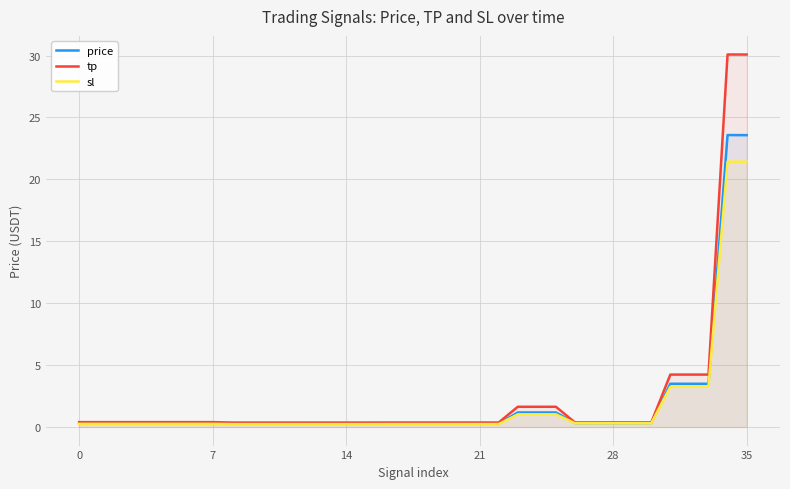

What is the difference between the second highest and minimum values in the price series?

23.3